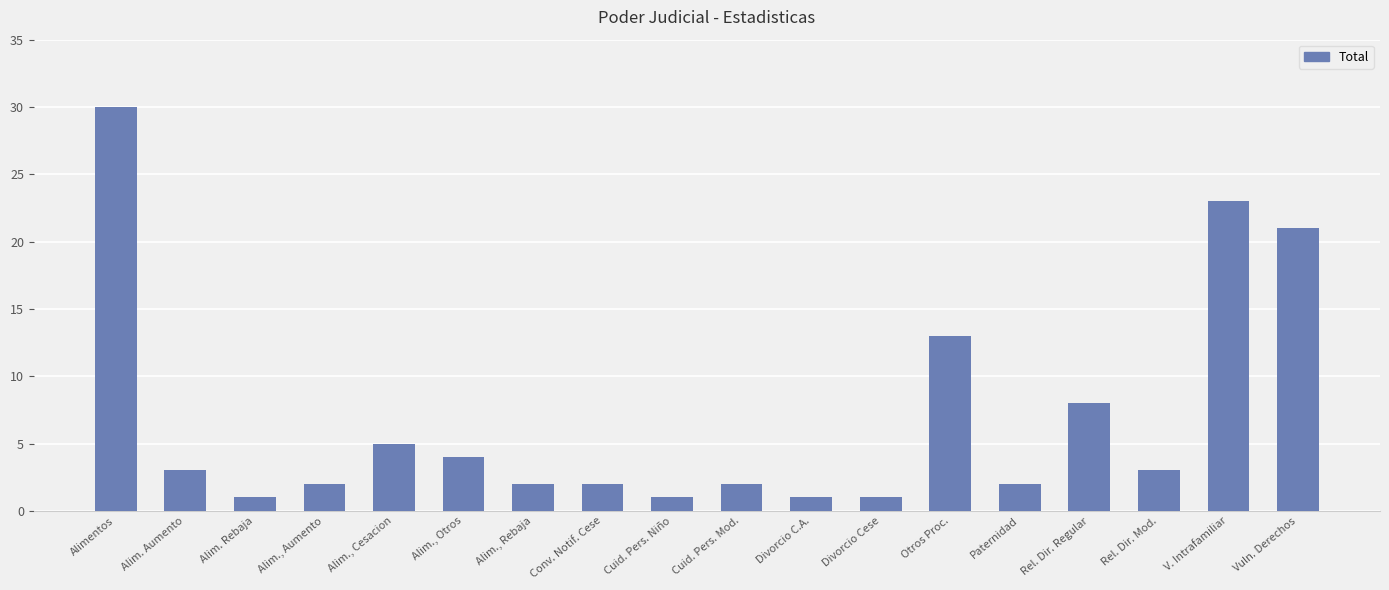

Reading left to right, extract all data points from this chart.

30	3	1	2	5	4	2	2	1	2	1	1	13	2	8	3	23	21